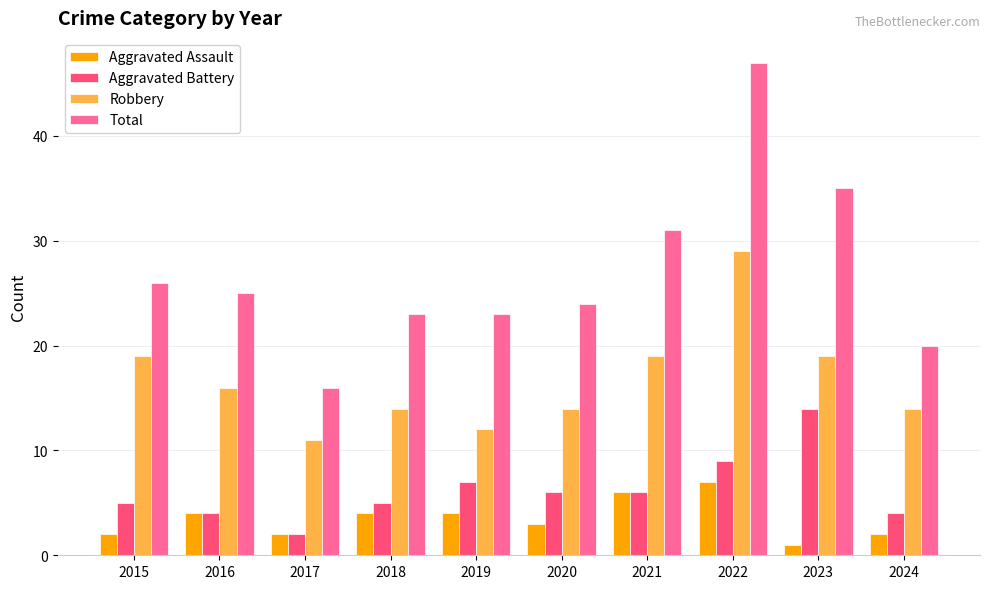

Between 2021 and 2022, which series saw the biggest shift?

Total